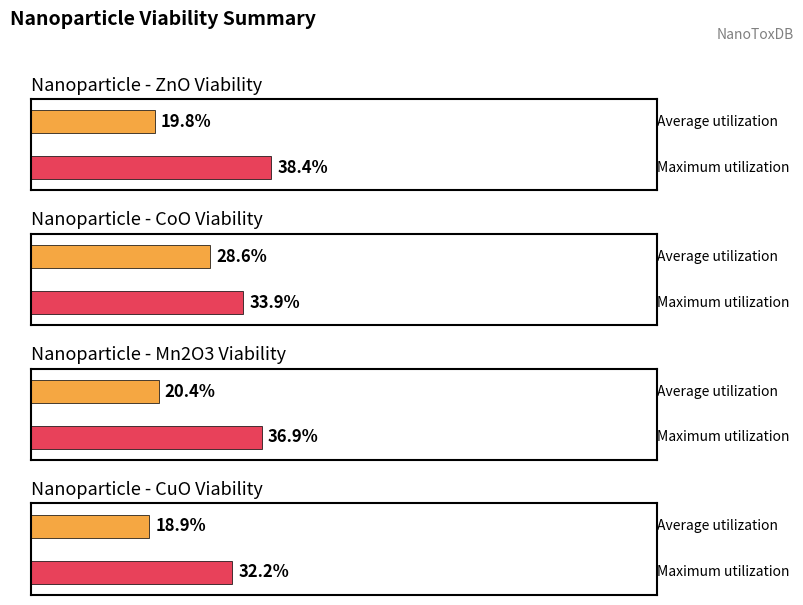

The Viability (%) series shows 11.9 at CuO. True or false?

False